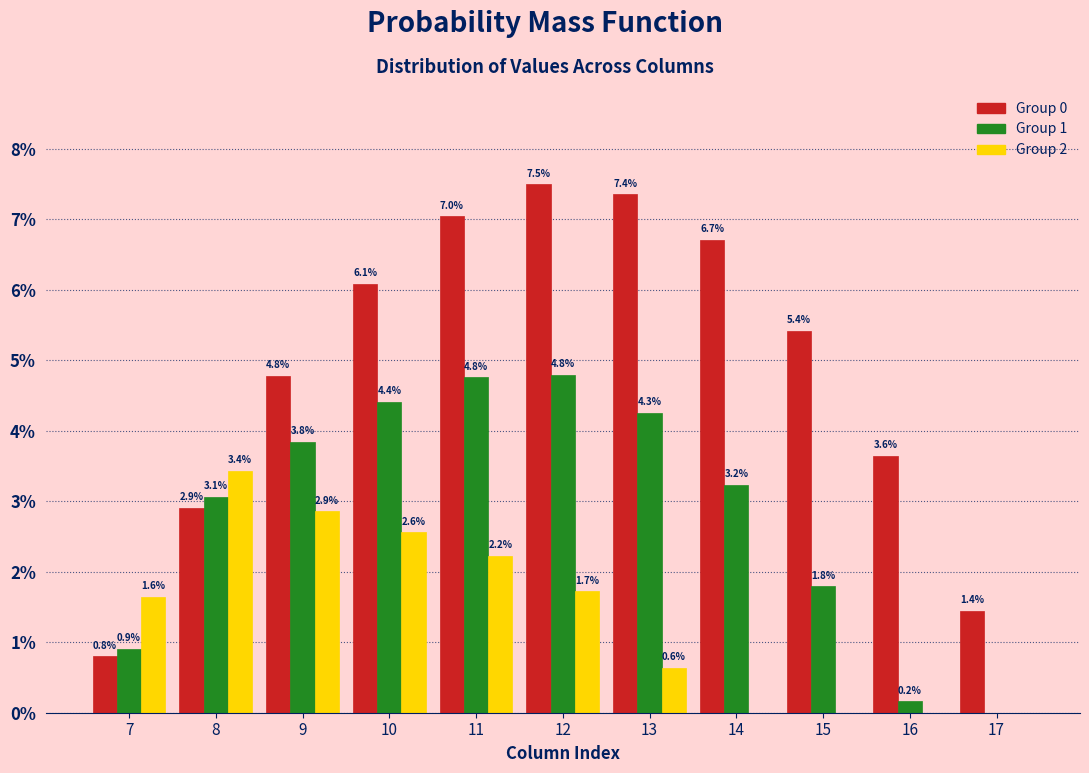

Reading left to right, list all the values displayed in this chart.

Group 0: 7=0.8	8=2.9	9=4.8	10=6.1	11=7.0	12=7.5	13=7.4	14=6.7	15=5.4	16=3.6	17=1.4
Group 1: 7=0.9	8=3.1	9=3.8	10=4.4	11=4.8	12=4.8	13=4.3	14=3.2	15=1.8	16=0.2	17=0.0
Group 2: 7=1.6	8=3.4	9=2.9	10=2.6	11=2.2	12=1.7	13=0.6	14=0.0	15=0.0	16=0.0	17=0.0